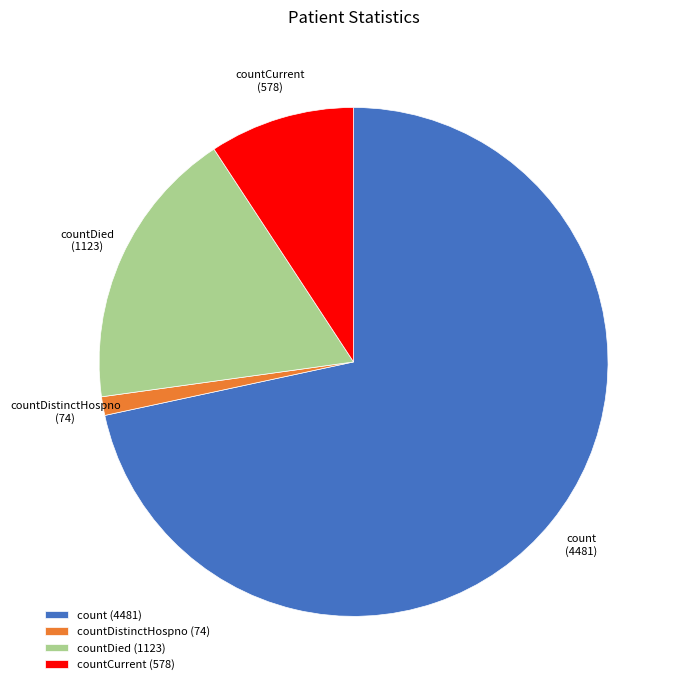

Between countDied and count, which is larger?

count